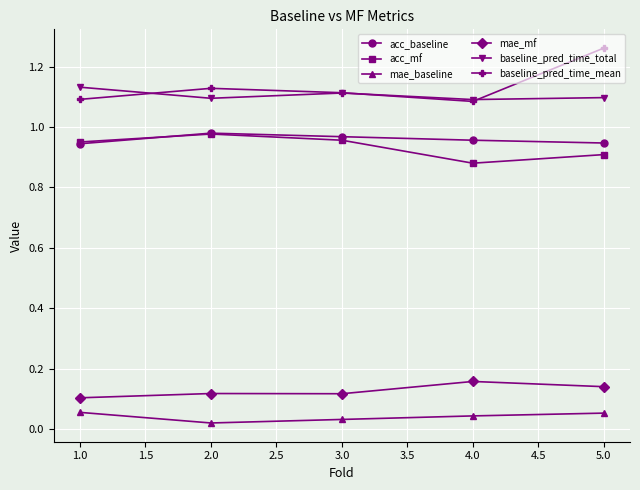

What is the label of the 4th point from the right?

2.0